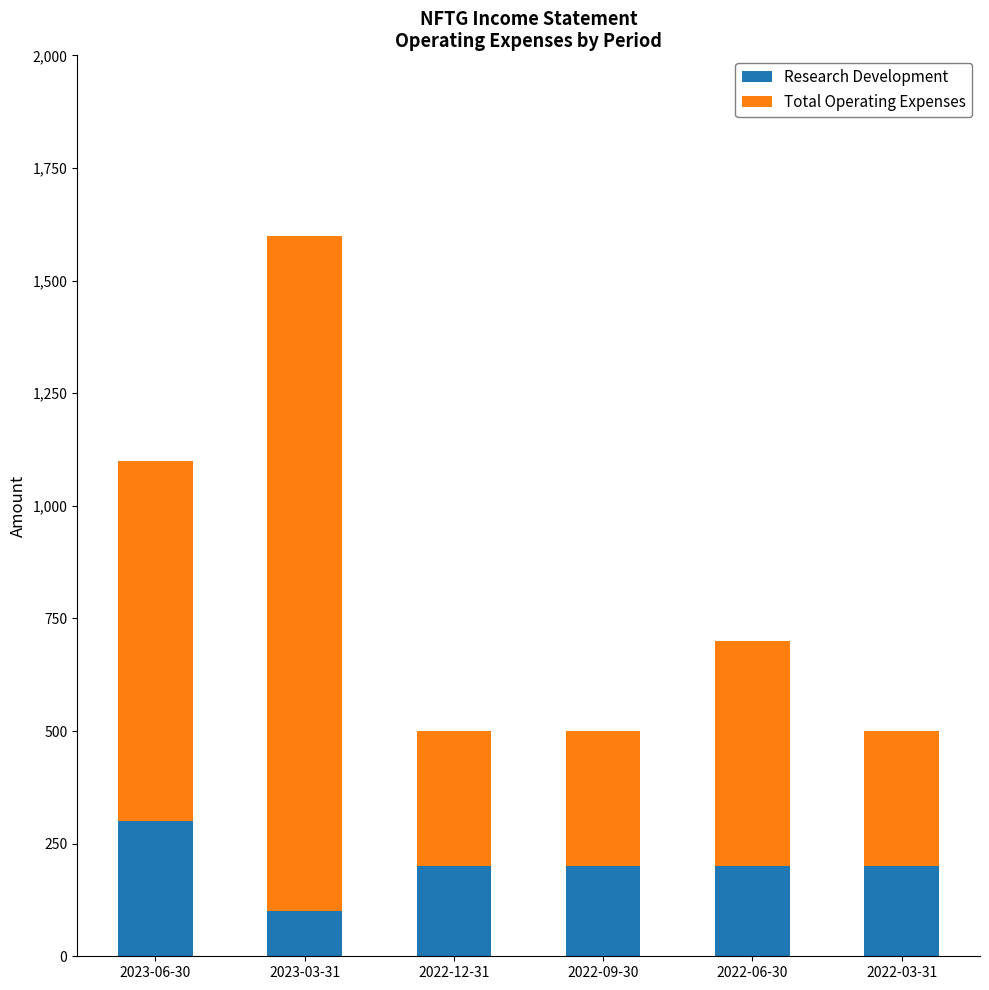

What is the average value of the Research Development series?

200